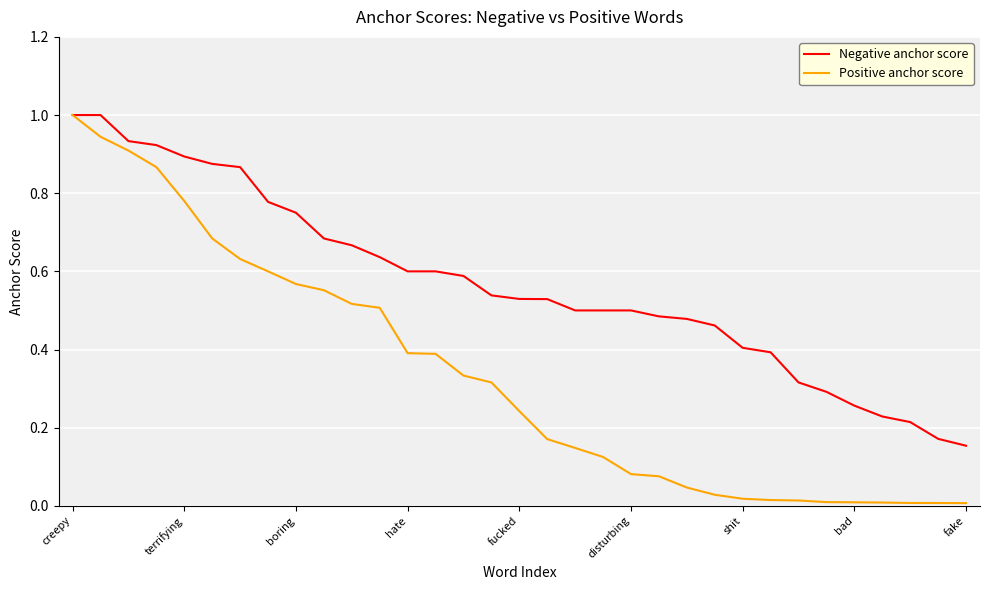

What is the greatest value displayed?

1.0